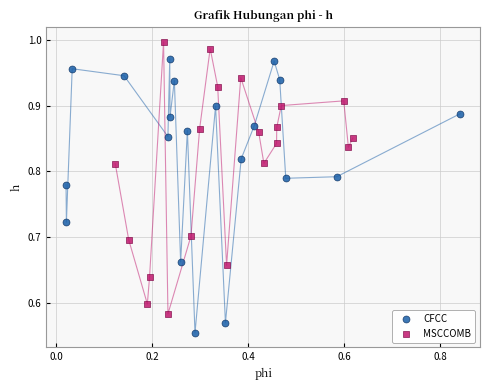

Which series reaches the minimum Y coordinate?

CFCC